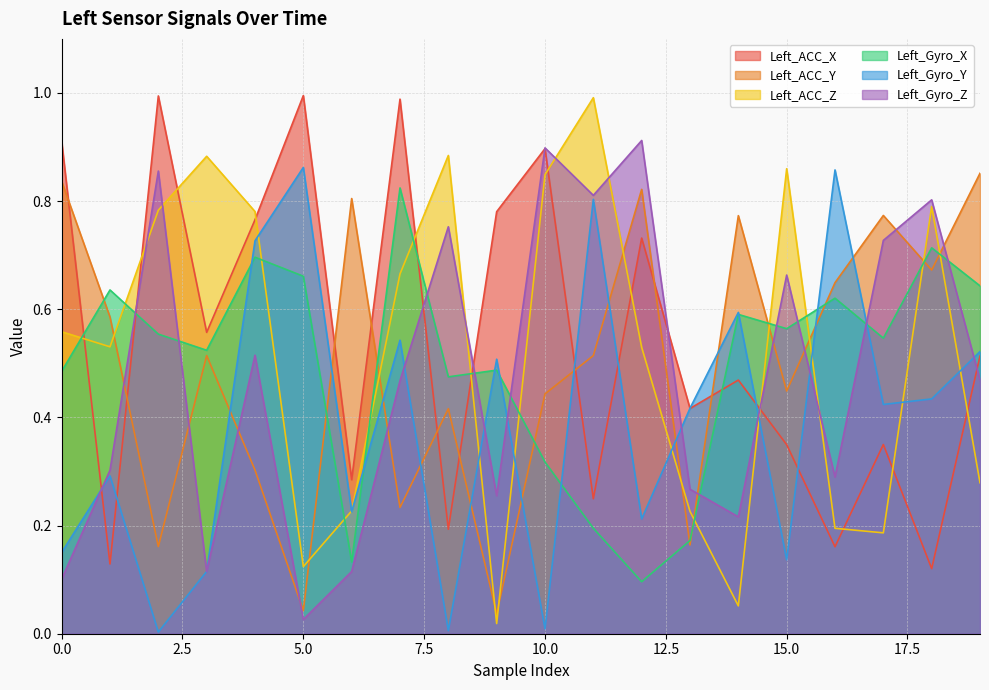

Is the value of Left_Gyro_Y at 8 greater than the value of Left_ACC_Y at 16?

No